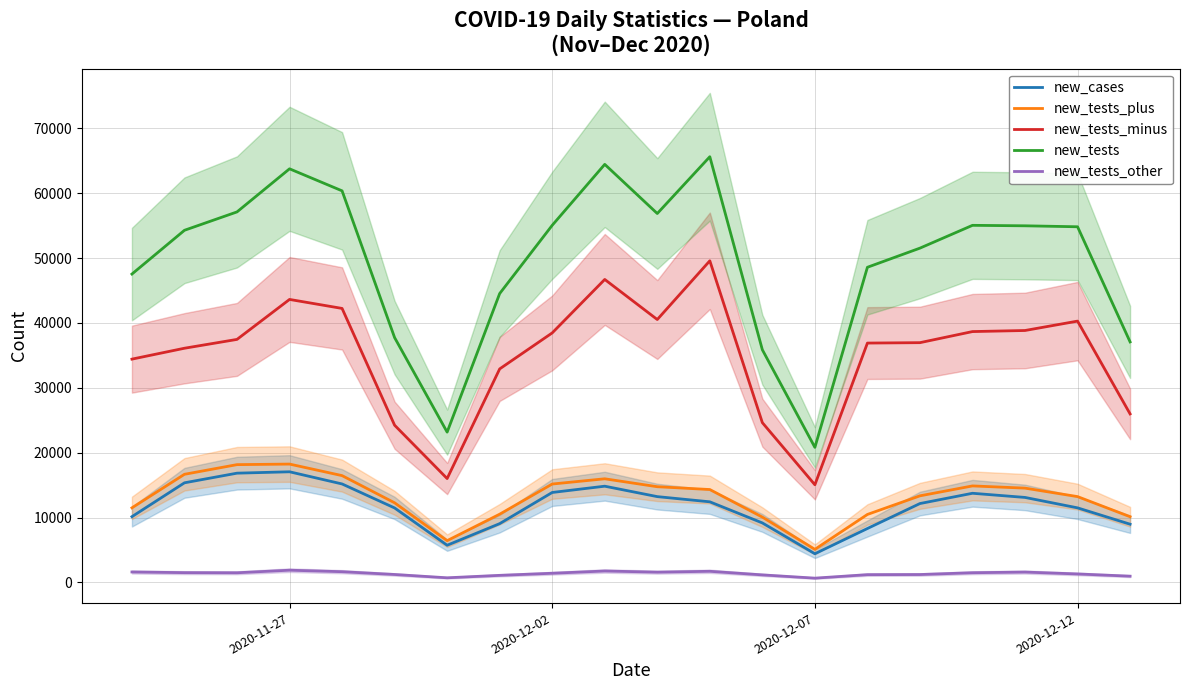

Rank the series by their maximum value, from highest to lowest.

new_tests, new_tests_minus, new_tests_plus, new_cases, new_tests_other